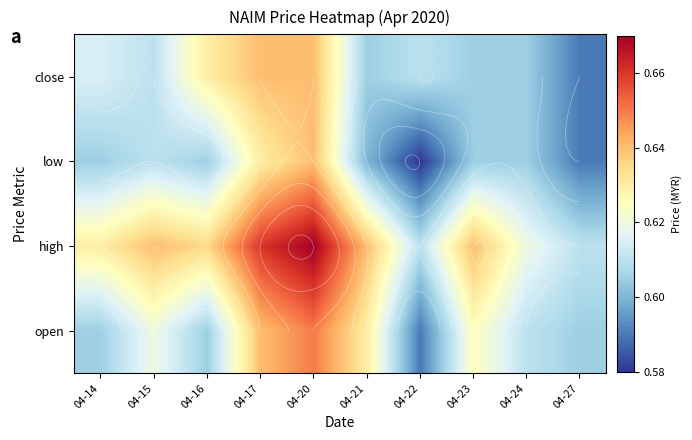

Is it true that close equals 0.6 at 04-27?

True